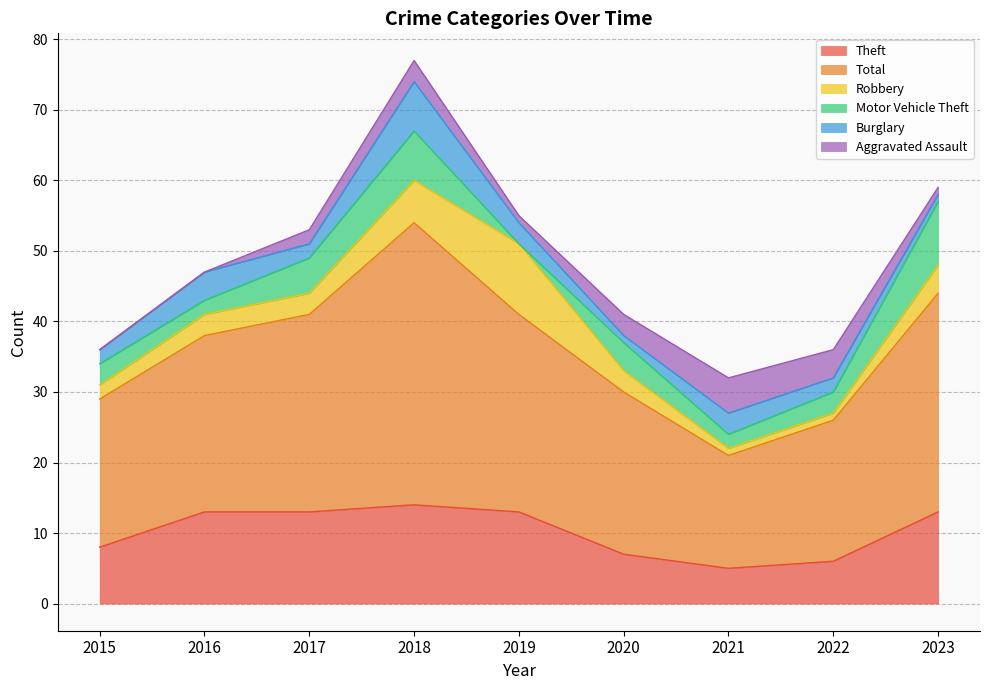

The value of Theft at 2017 is 13. True or false?

True